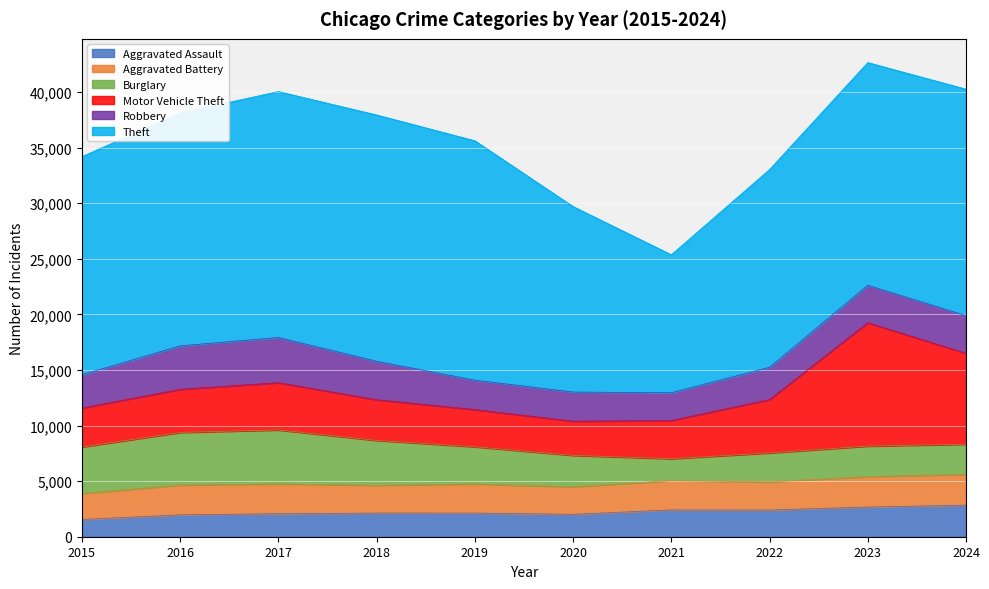

What is the minimum value for Aggravated Assault?

1554